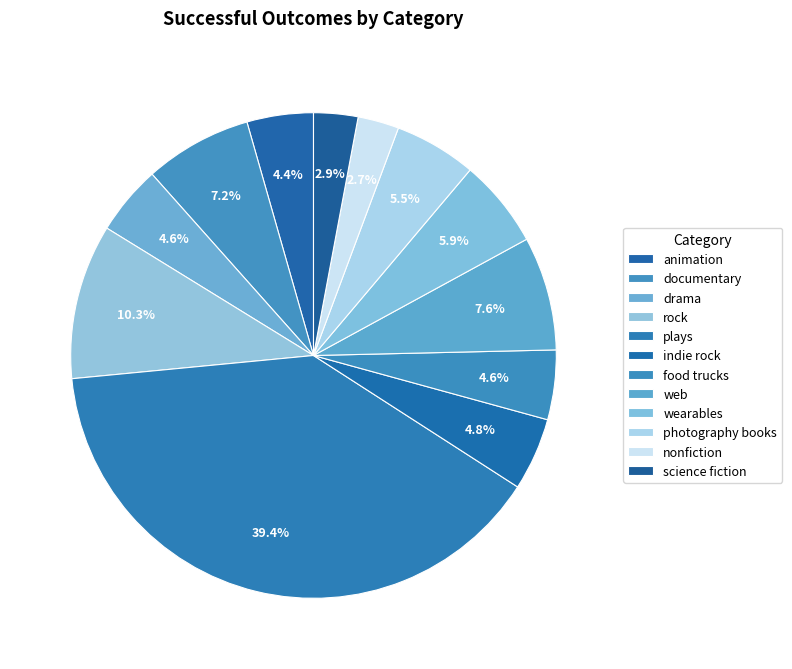

To the nearest percent, what is the combined percentage of rock and indie rock?

15%